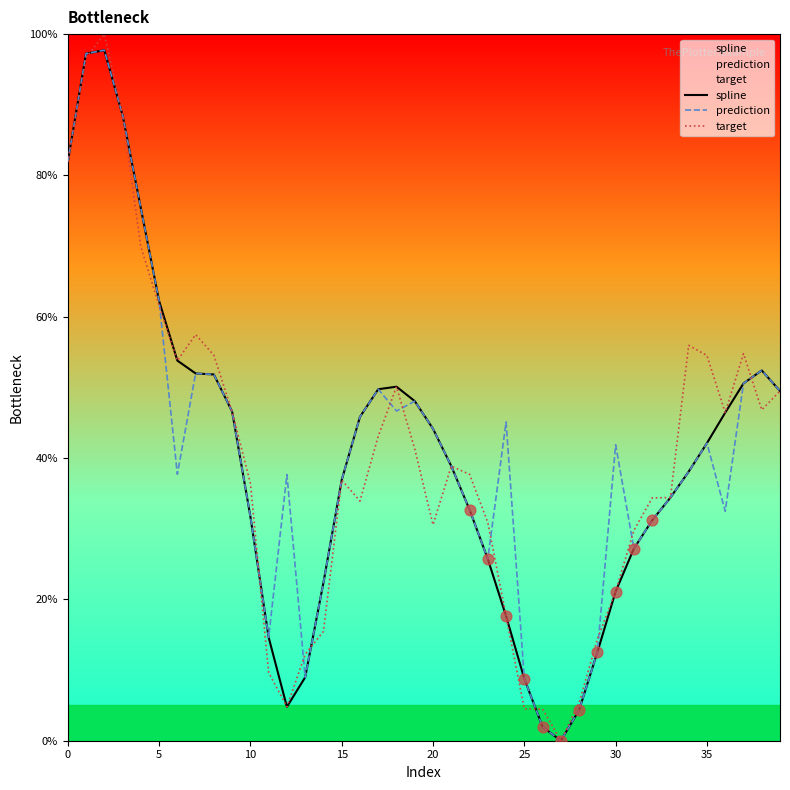

Which series has the widest spread of Y values?

target